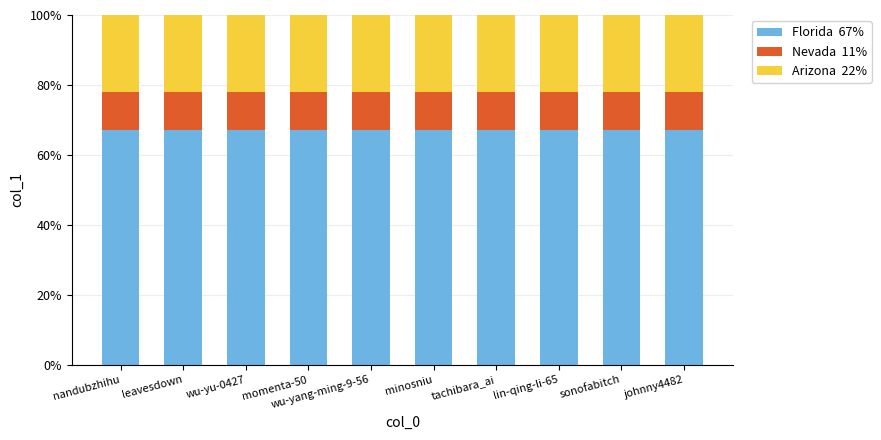

What is the total value across all series at wu-yu-0427?

100